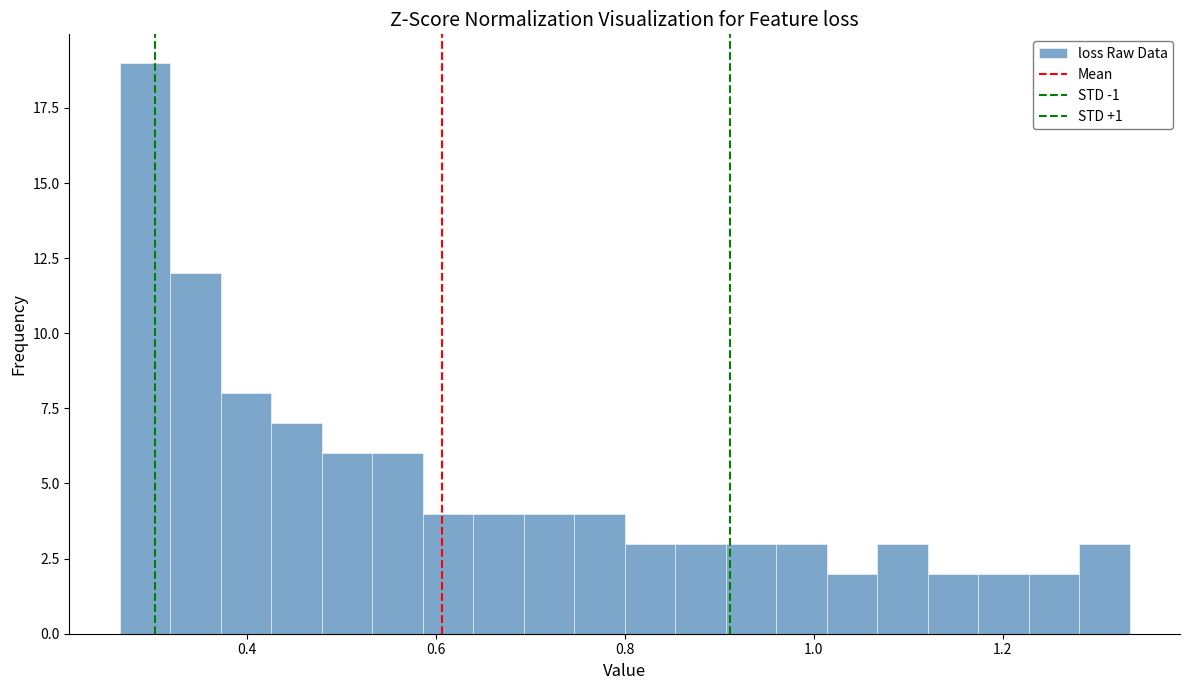

Read against the x-axis, roughly where is the centre of the tallest bar?

0.30